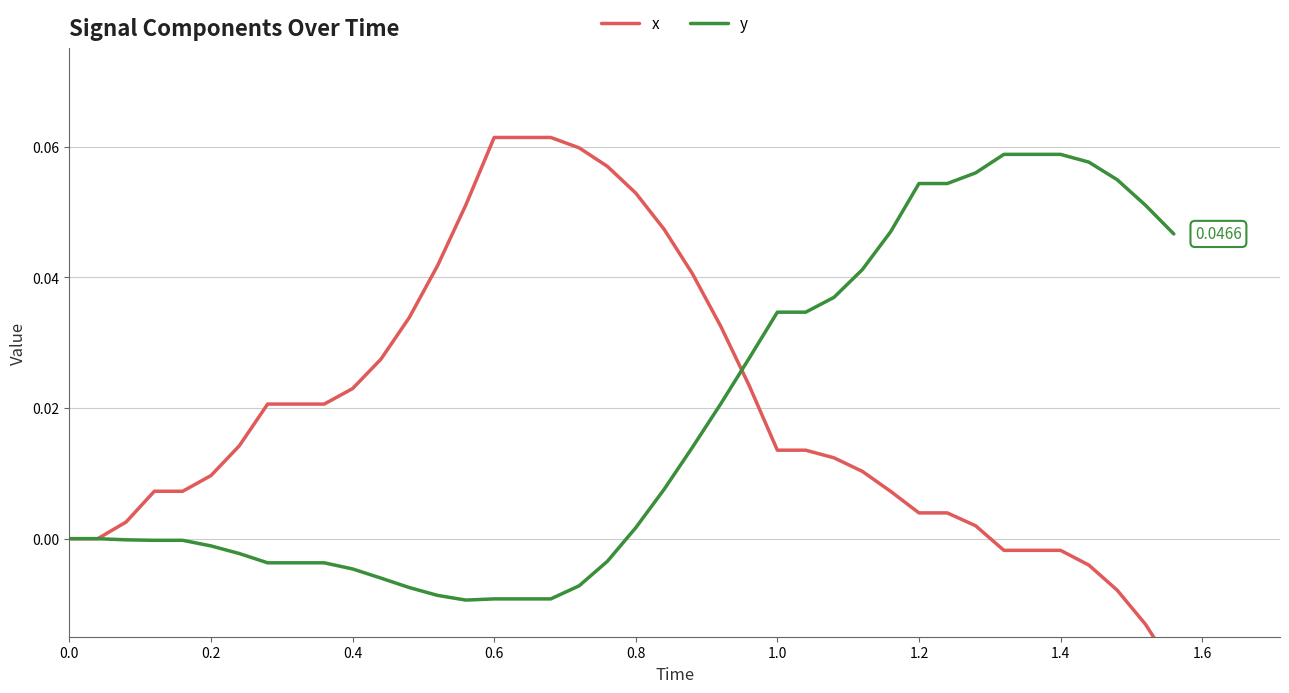

What is the greatest value displayed?

0.1